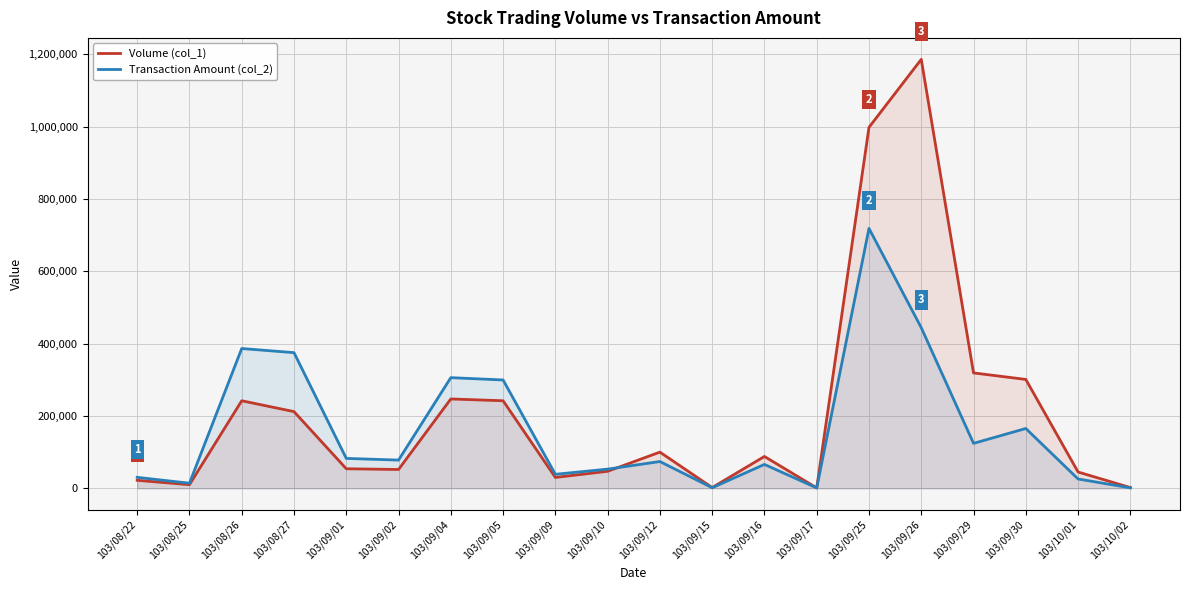

True or false: Transaction Amount (col_2) and Volume (col_1) cross at least once.

True